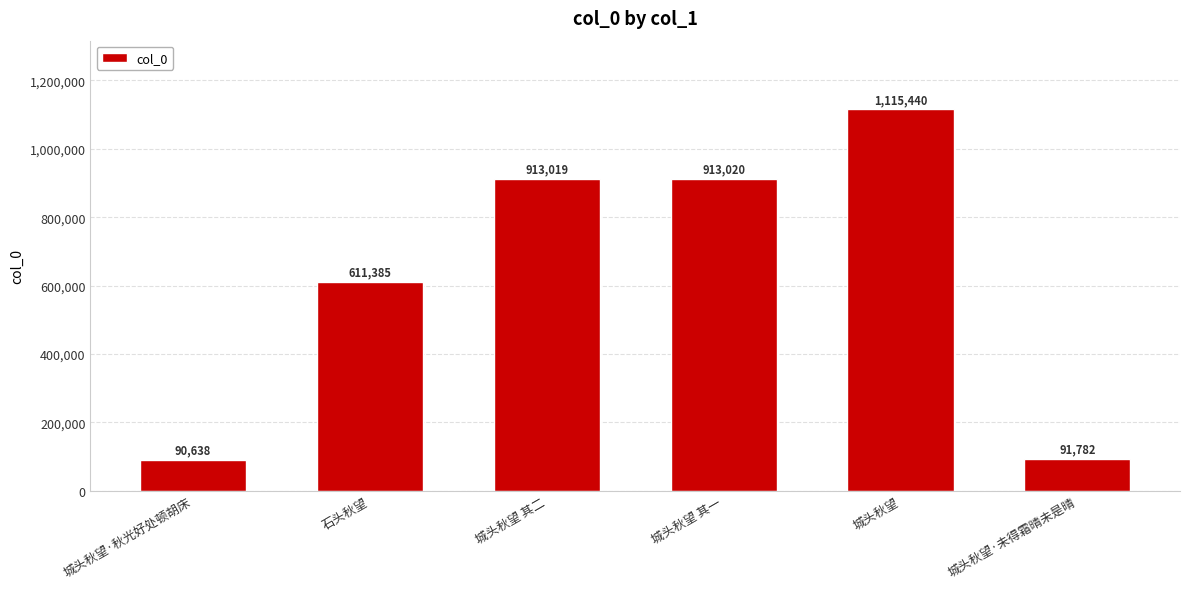

List the labels in order of value, largest first.

城头秋望, 城头秋望 其一, 城头秋望 其二, 石头秋望, 城头秋望·未得霜晴未是晴, 城头秋望·秋光好处顿胡床